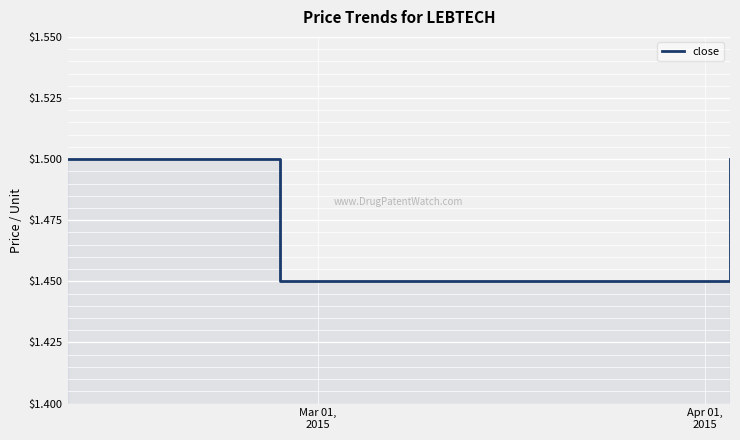

How many lines are shown in the chart?

1